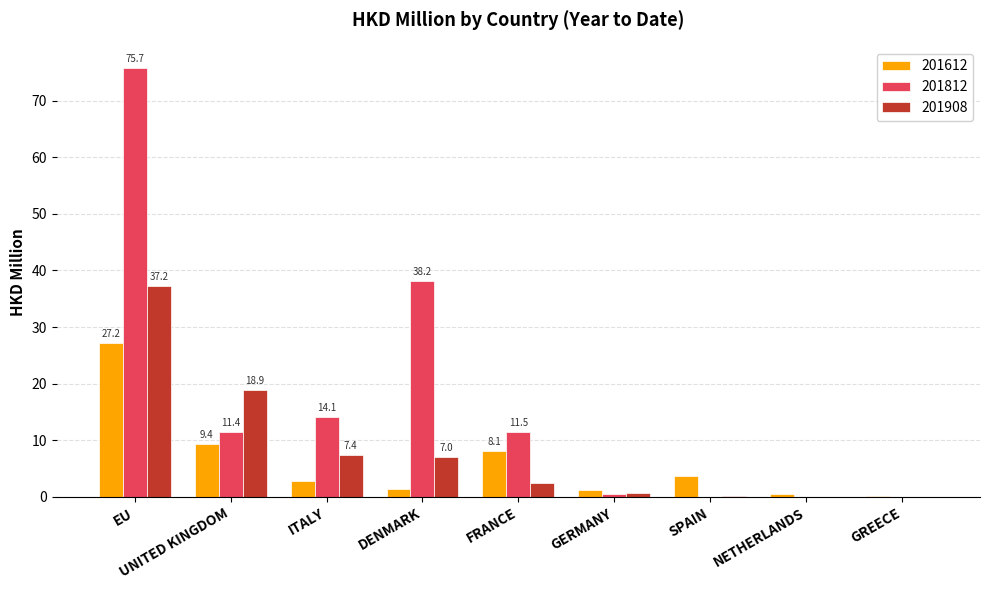

Is the value of 201812 at NETHERLANDS greater than the value of 201612 at SPAIN?

No